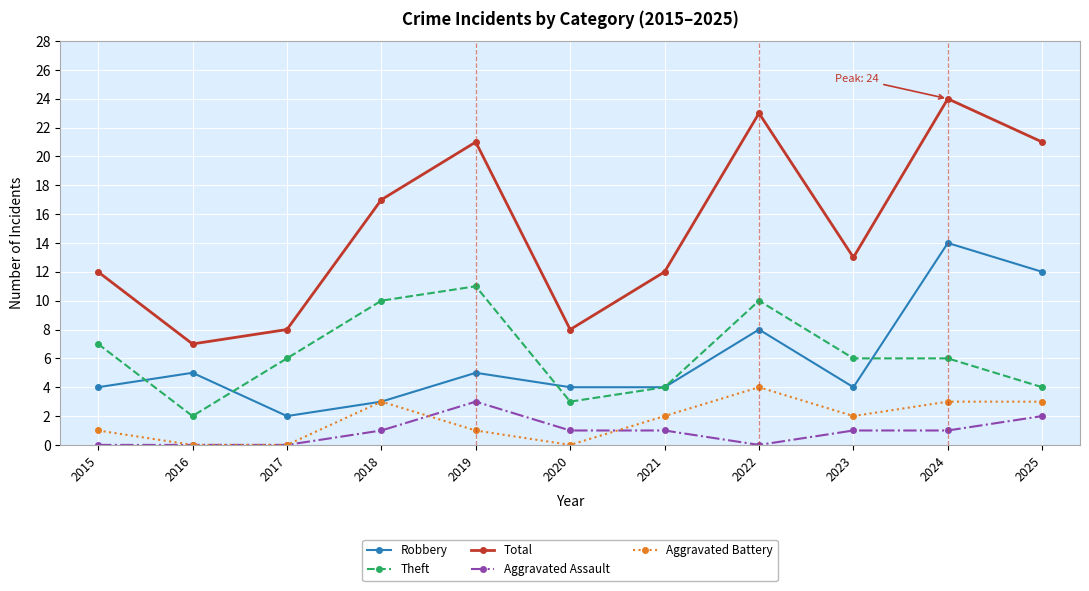

What is the average value of the Aggravated Battery series?

2